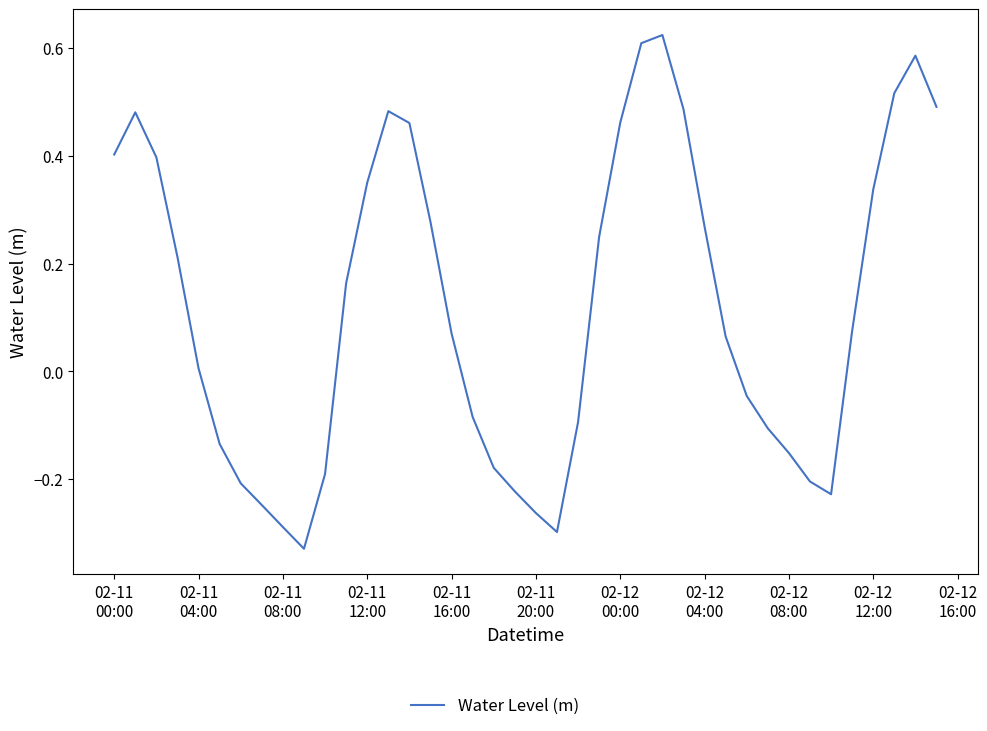

What is the difference between the maximum and minimum values?

1.0